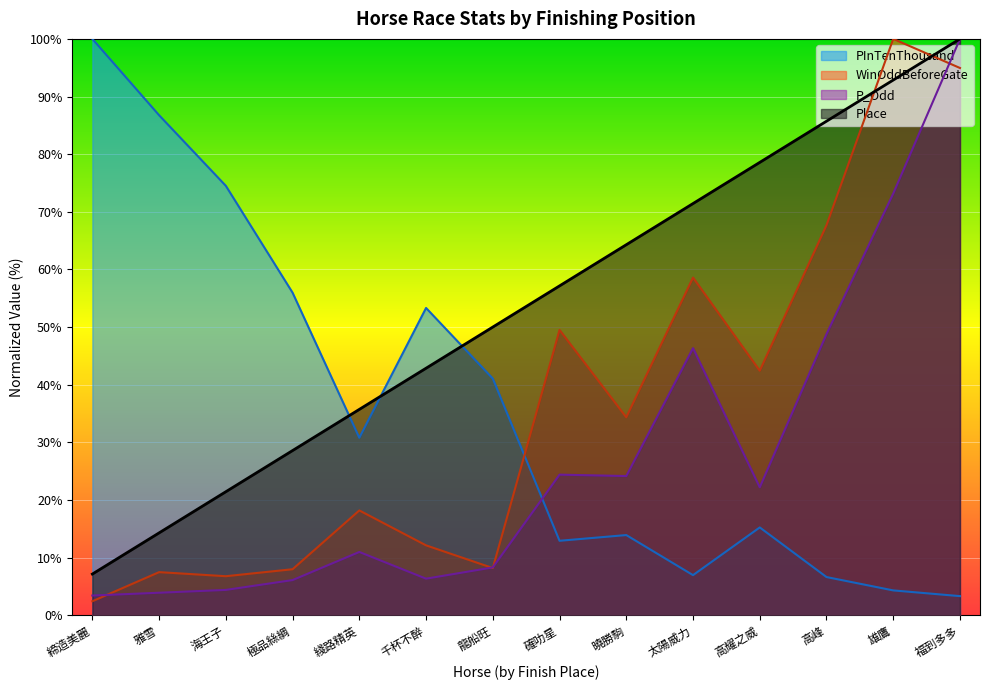

Reading left to right, list all the values displayed in this chart.

WinOddBeforeGate: 2.4	7.5	6.8	8.0	18.2	12.1	8.2	49.5	34.3	58.6	42.4	67.7	100.0	94.9
PInTenThousand: 100.0	86.8	74.5	56.0	30.8	53.3	41.1	12.9	13.9	7.0	15.2	6.6	4.3	3.3
P_Odd: 3.4	3.9	4.4	6.1	11.0	6.3	8.3	24.4	24.1	46.3	22.2	48.8	73.2	100.0
Place: 7.1	14.3	21.4	28.6	35.7	42.9	50.0	57.1	64.3	71.4	78.6	85.7	92.9	100.0